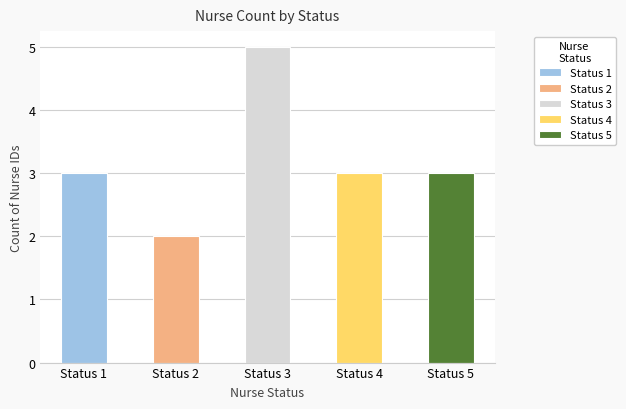

Reading left to right, what are all the values shown in this chart?

Status 1: 3	0	0	0	0
Status 2: 0	2	0	0	0
Status 3: 0	0	5	0	0
Status 4: 0	0	0	3	0
Status 5: 0	0	0	0	3